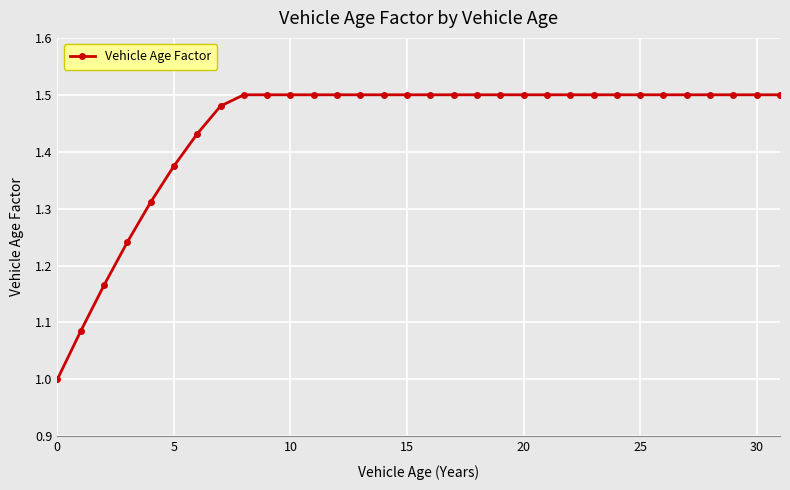

What is the difference between the second highest and minimum values?

0.5